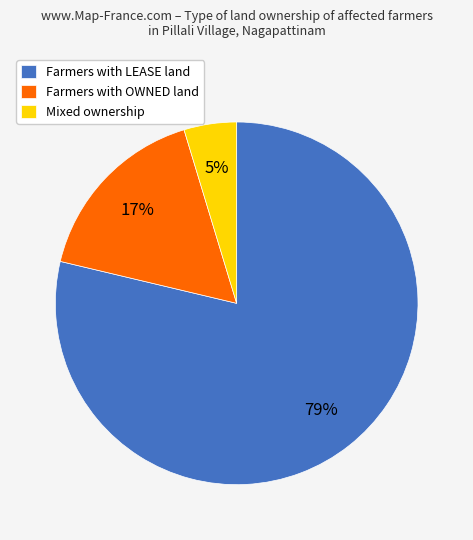

Which slice represents more than half of the pie?

Farmers with LEASE land